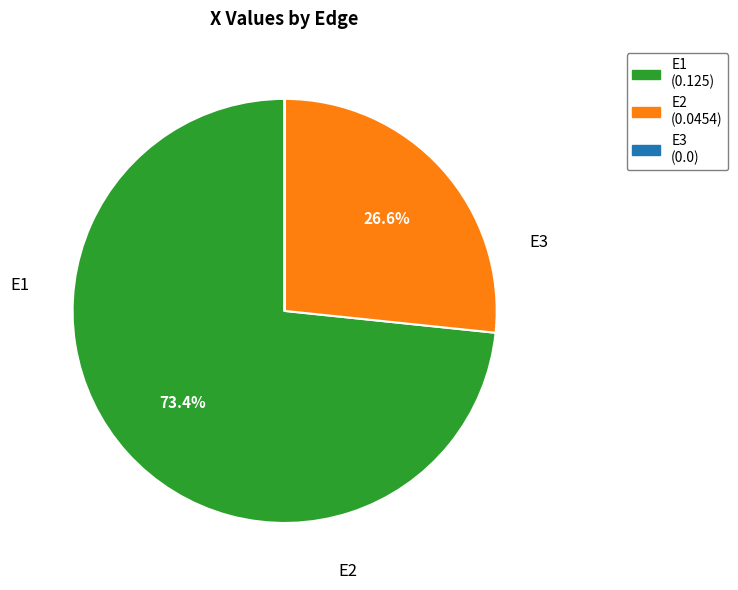

Is E1 the majority of the pie?

Yes